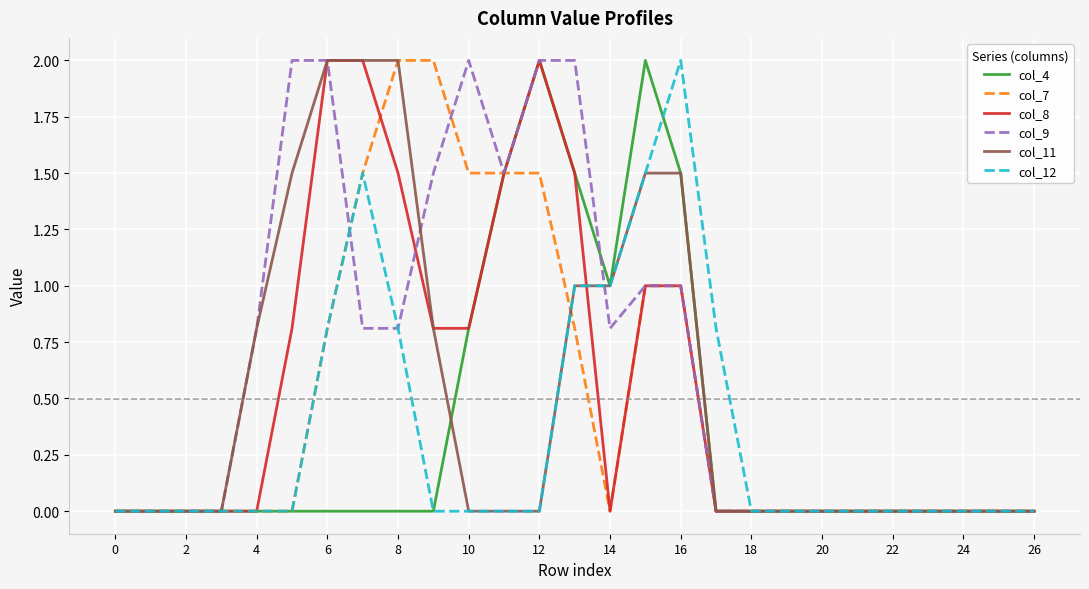

Which series has the largest total across all categories?

col_9